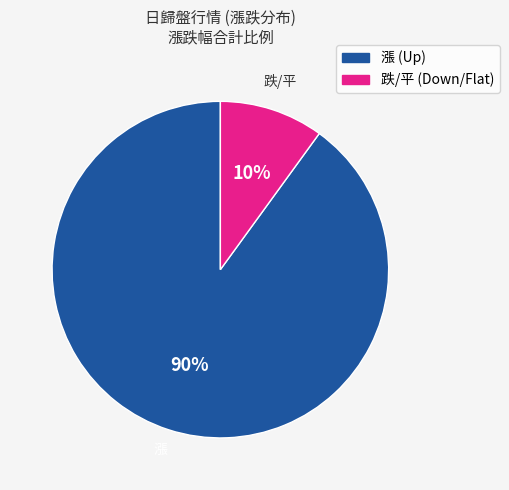

Is there a majority slice in this chart?

Yes